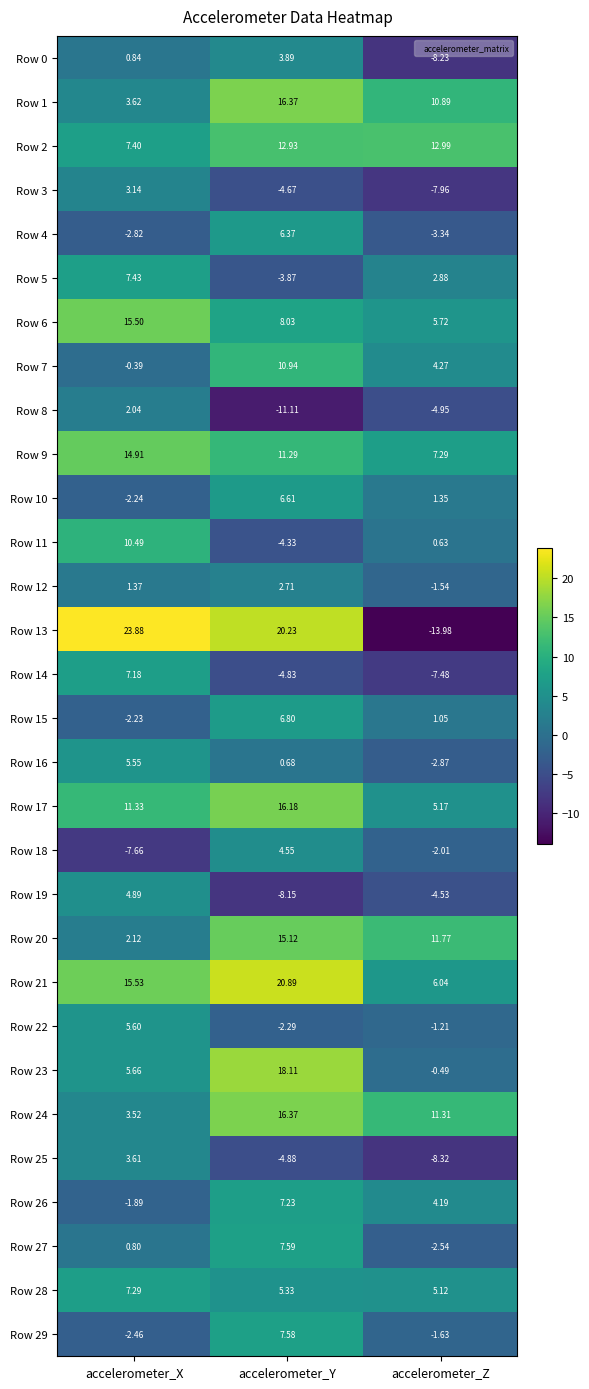

Where does the Row 0 series first go above 0?

accelerometer_X